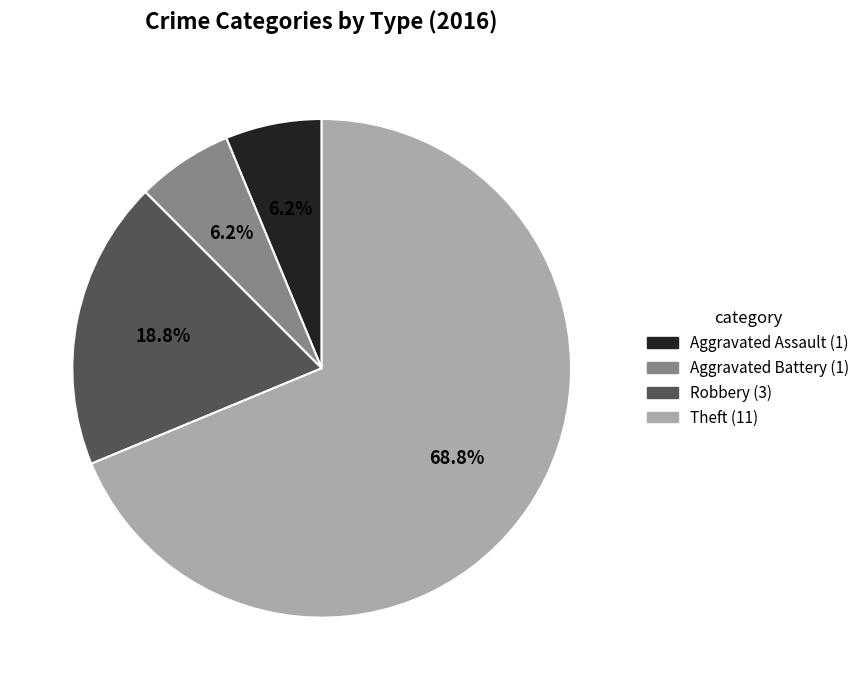

Does any single category account for the majority?

Yes